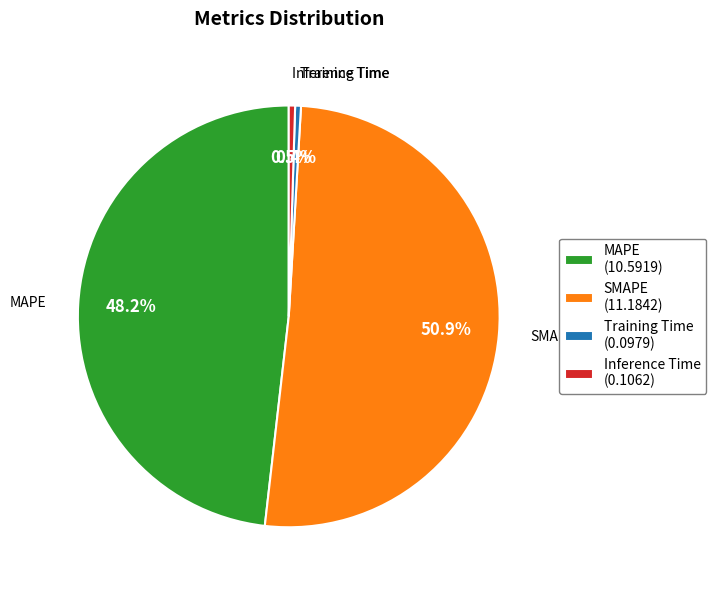

Does any single category account for the majority?

Yes